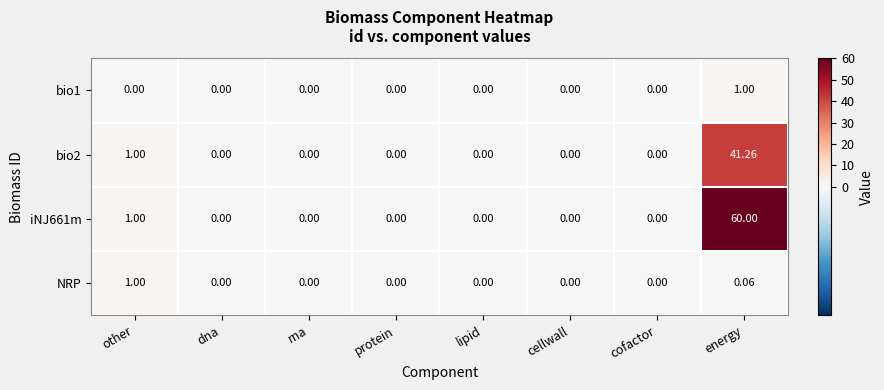

At which category does the chart reach its peak across all series?

energy